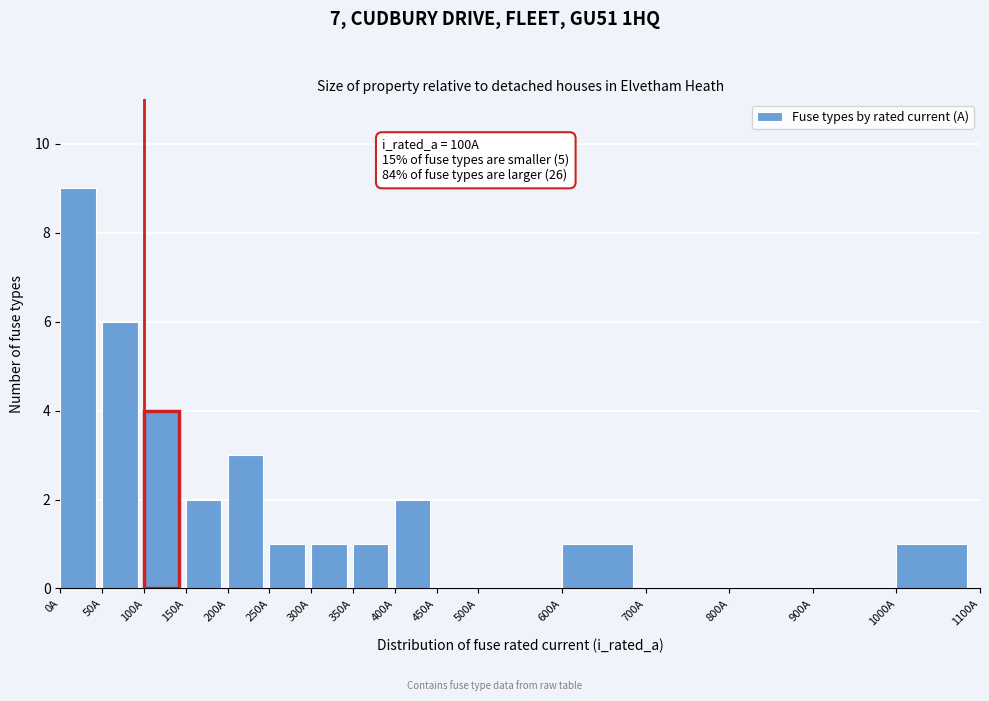

Over which range of the x-axis is the bar tallest?

0 to 50